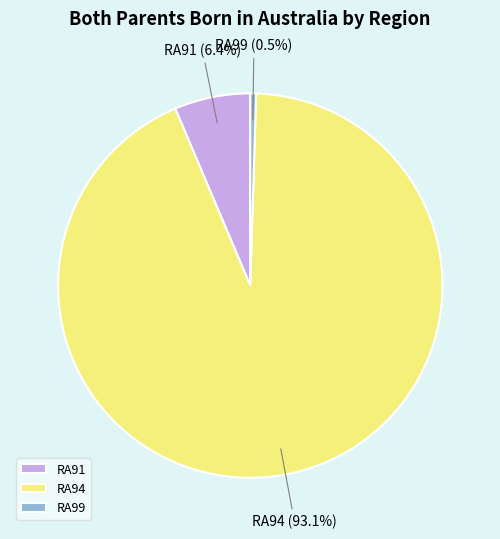

Is the sum of RA99 and RA94 greater than half?

Yes